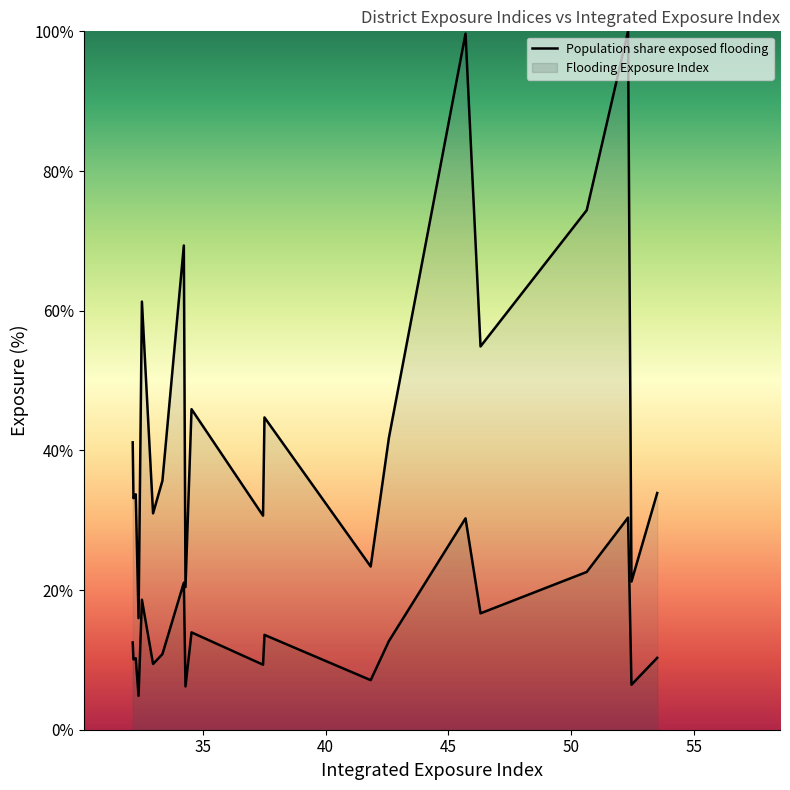

True or false: Flooding_Exposure_Index and Population_share_exposed_flooding intersect in this chart.

False